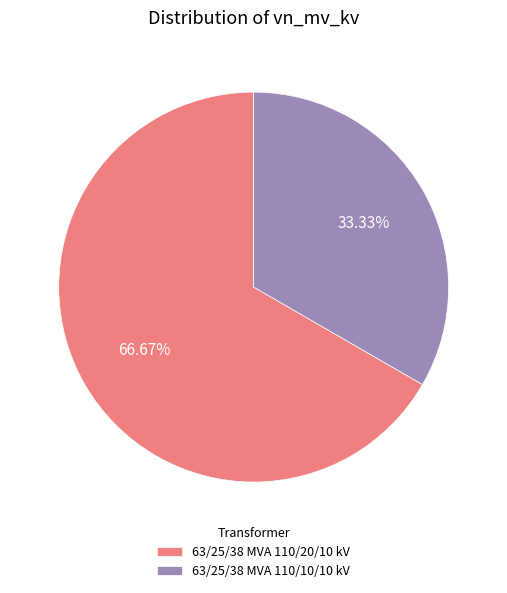

To the nearest percent, what percentage of the pie is 63/25/38 MVA 110/20/10 kV?

67%